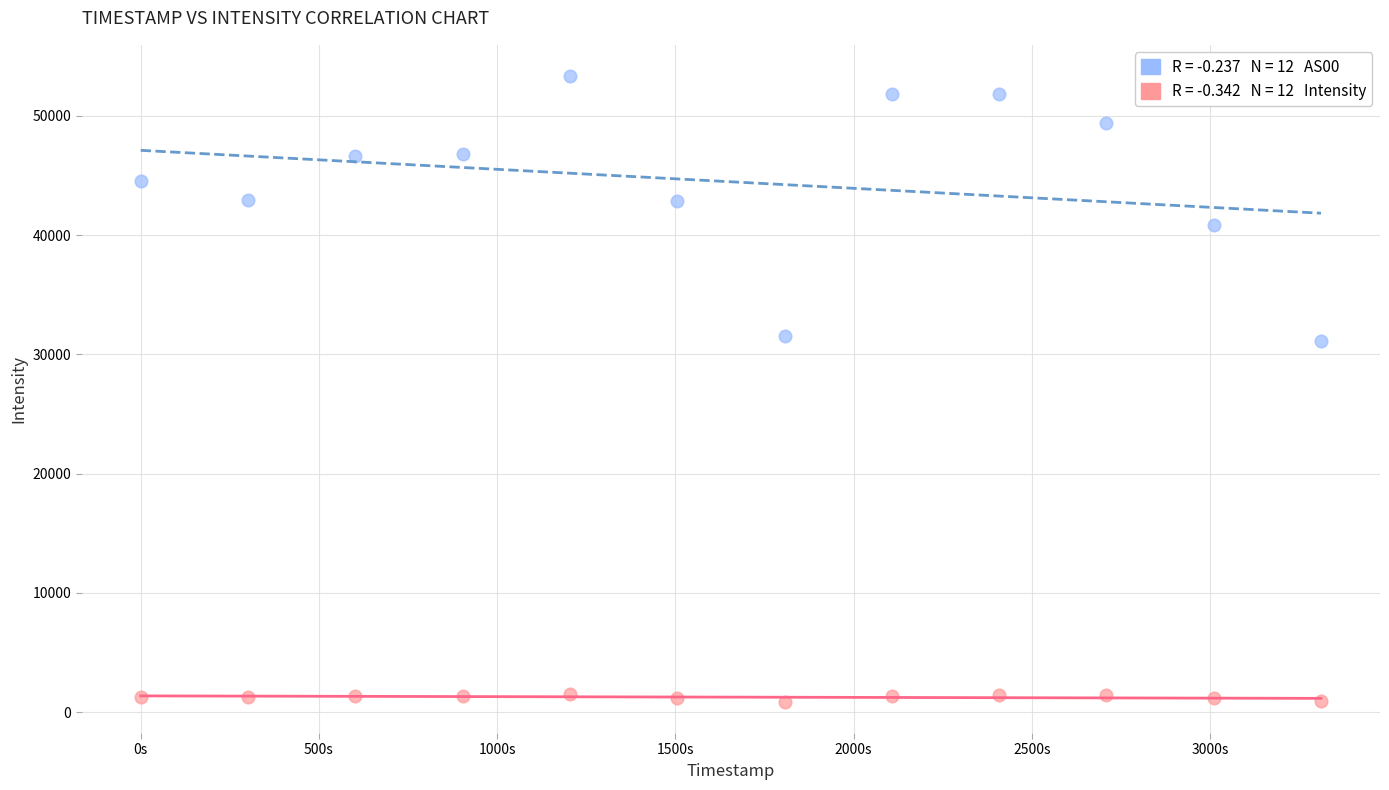

Across all data points, what is the range of Y values (max minus min)?

52473.5